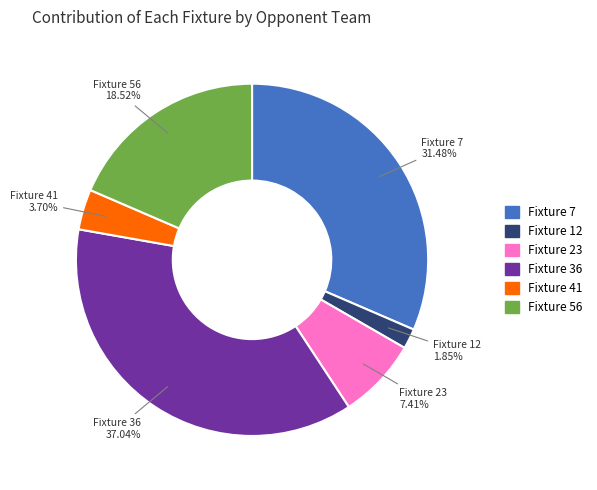

How many segments does this pie chart have?

6